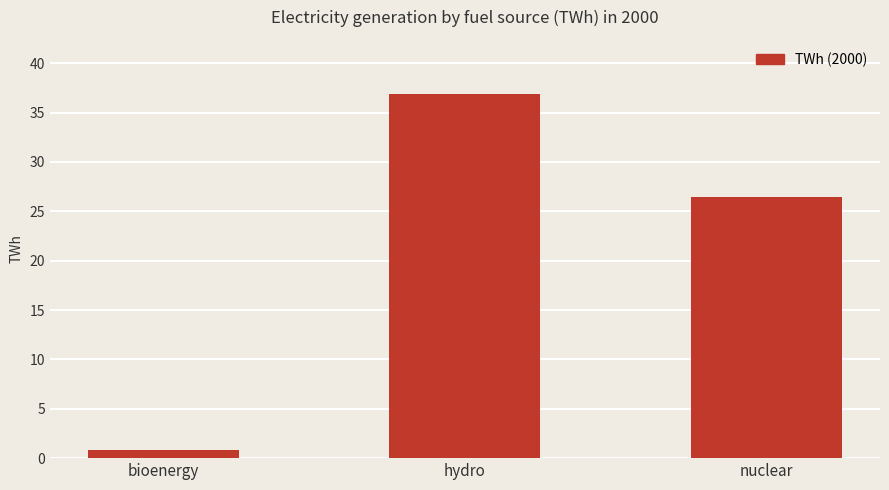

Are the bars grouped side by side (vs. stacked)?

No